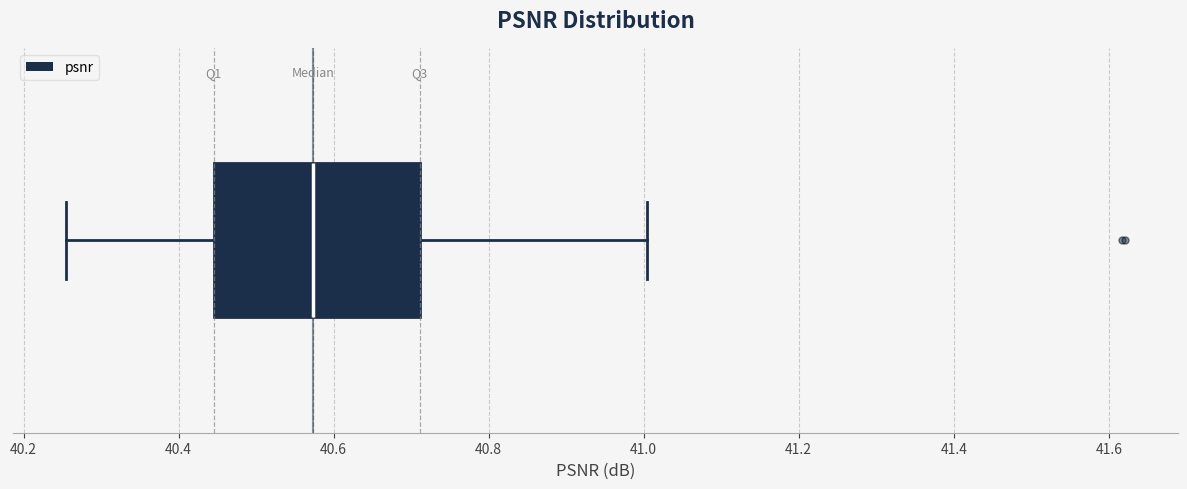

Read this box plot against the x-axis: the position of the median line, the range covered by the box, and the ends of both whiskers. The values are not printed on the chart, so give them approximately, as read against the axis.

median 40.58, box 40.44 to 40.72, whiskers 40.26 to 41.00